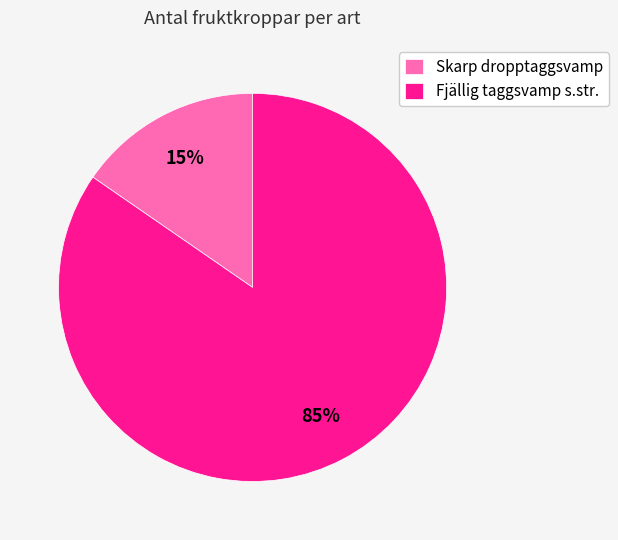

Which category has the smallest portion of the pie?

Skarp dropptaggsvamp